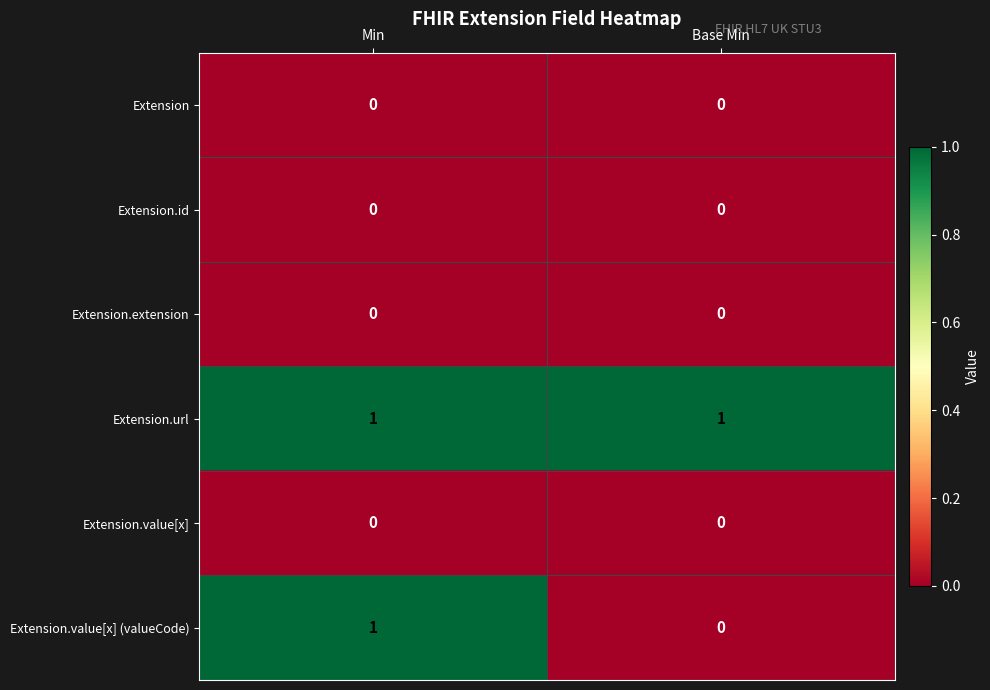

Which series has the largest range (max minus min)?

Extension.value[x] (valueCode)